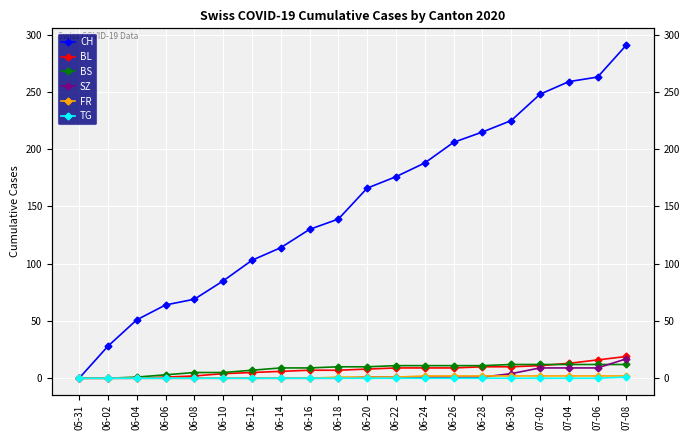

How many positive values does the TG series have?

1